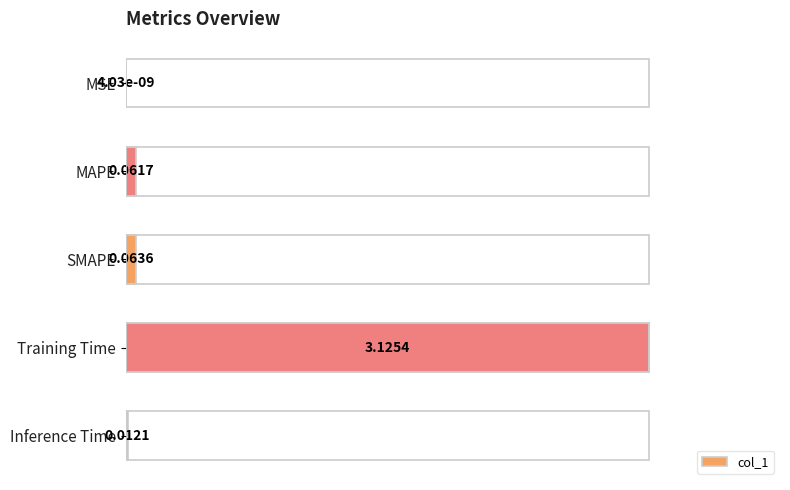

Does the chart contain stacked bars?

No